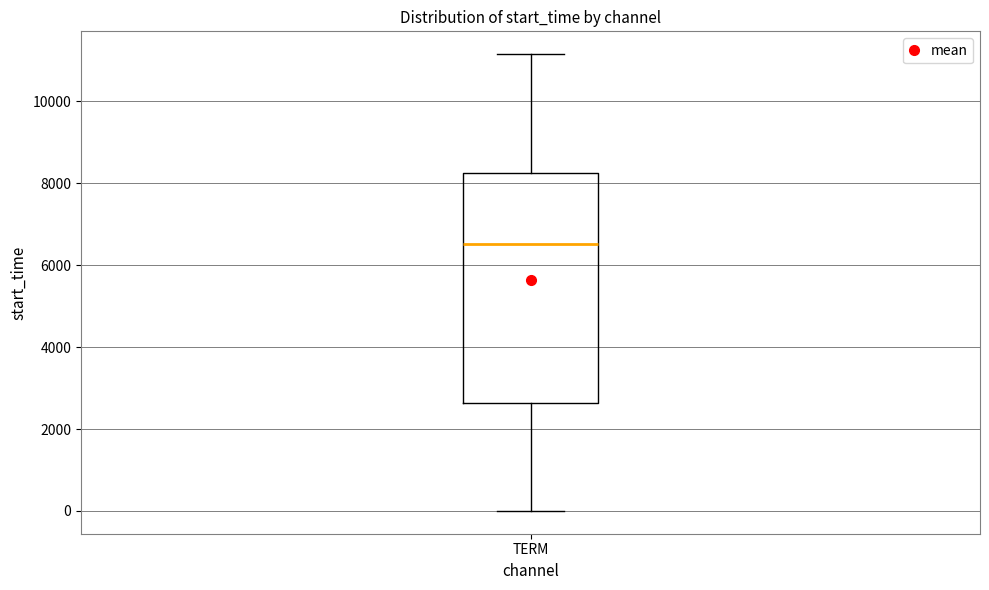

Read this box plot against the y-axis: the position of the median line, the range covered by the box, and the ends of both whiskers. The values are not printed on the chart, so give them approximately, as read against the axis.

median 6600, box 2600 to 8200, whiskers 0 to 11200